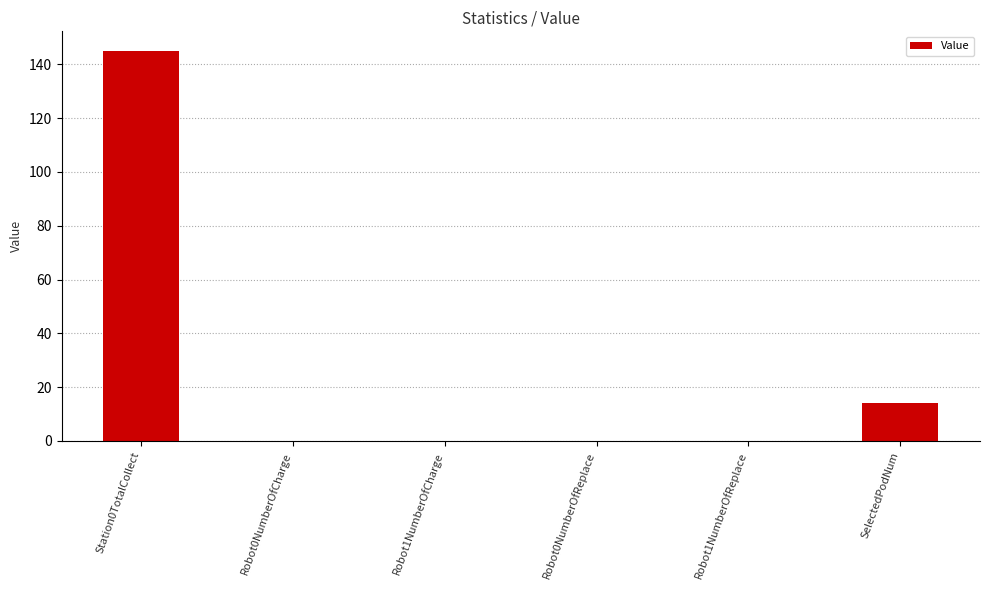

Which has a higher value, Robot1NumberOfCharge or SelectedPodNum?

SelectedPodNum